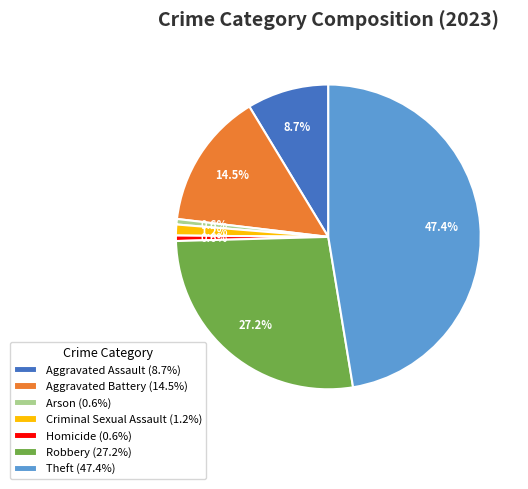

What is the largest slice in the pie chart?

Theft